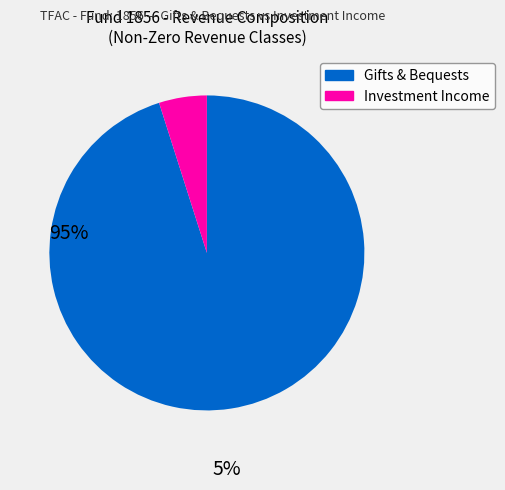

Is there a majority slice in this chart?

Yes